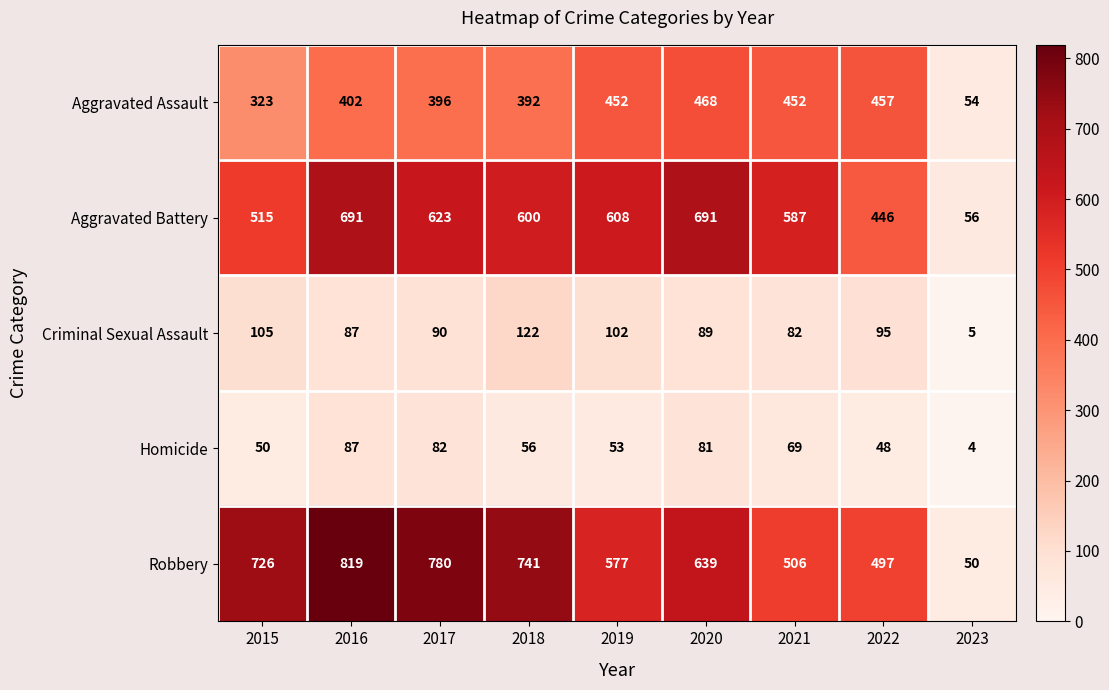

What is the smallest value displayed?

4